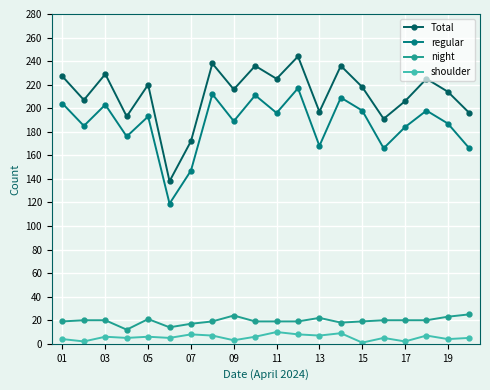

What is the greatest value displayed?

244